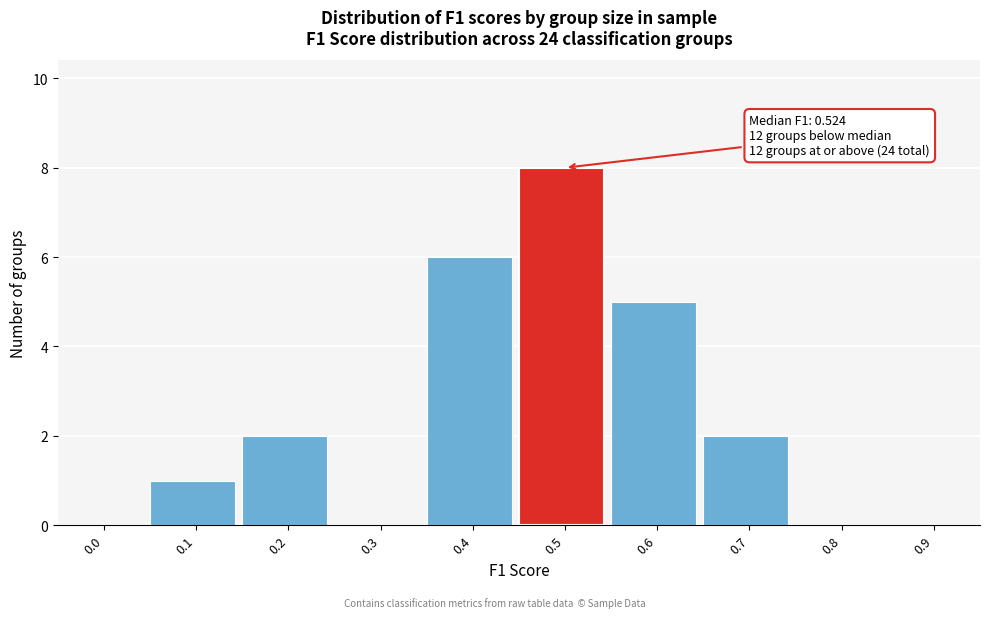

Reading right to left, list all the values displayed in this chart.

0.9=0	0.8=0	0.7=2	0.6=5	0.5=8	0.4=6	0.3=0	0.2=2	0.1=1	0.0=0